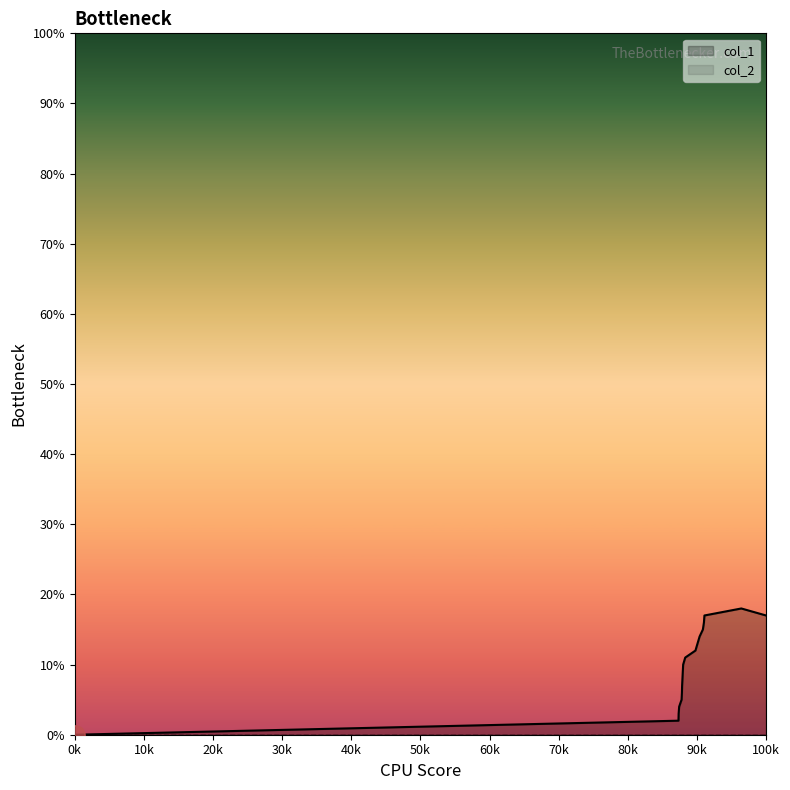

Which series has the widest spread of values?

col_1